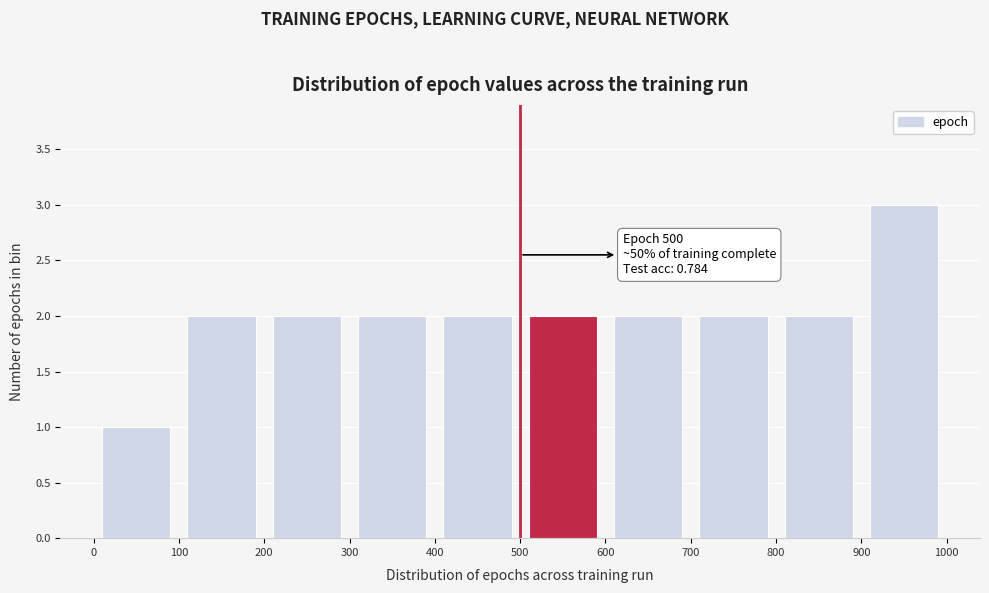

Over which range of the x-axis is the bar tallest?

900 to 1000